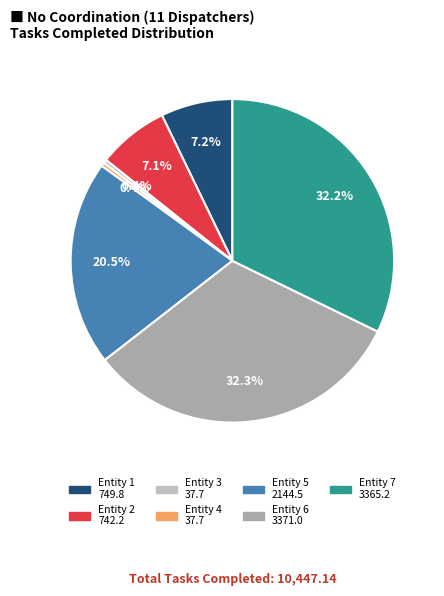

To the nearest percent, what is the difference between the Entity 7 and Entity 1 slice percentages?

25%